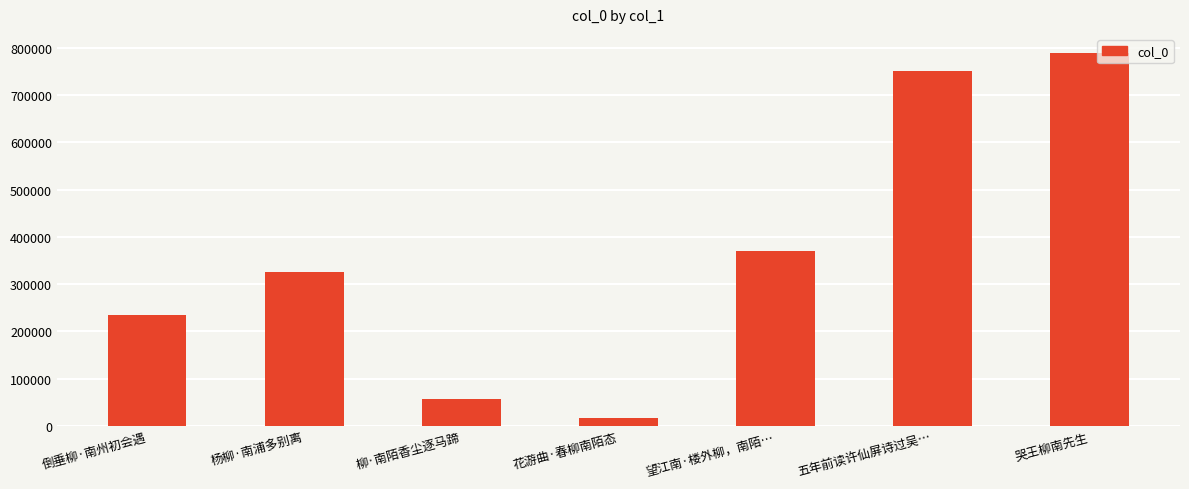

Rank the categories by value from lowest to highest.

花游曲·春柳南陌态, 柳·南陌香尘逐马蹄, 倒垂柳·南州初会遇, 杨柳·南浦多别离, 望江南·楼外柳，南陌…, 五年前读许仙屏诗过吴…, 哭王柳南先生